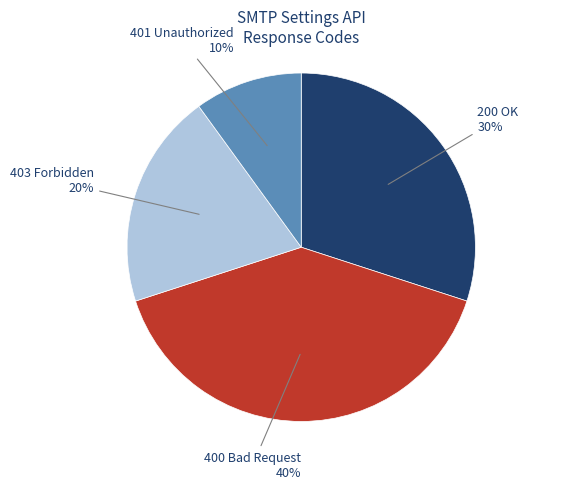

How many segments does this pie chart have?

4